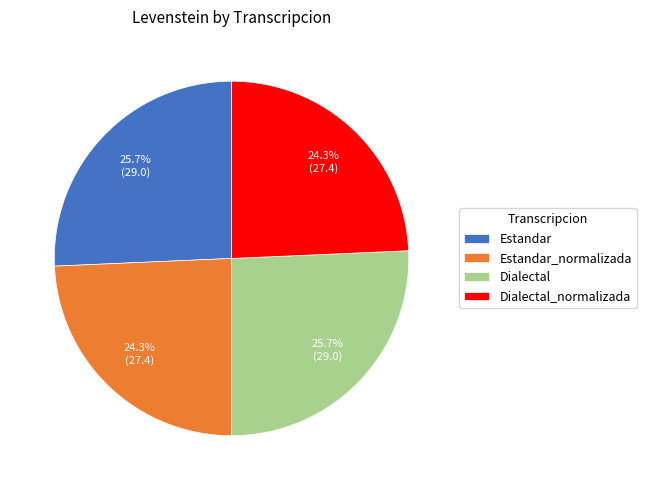

Count the number of slices in the pie.

4